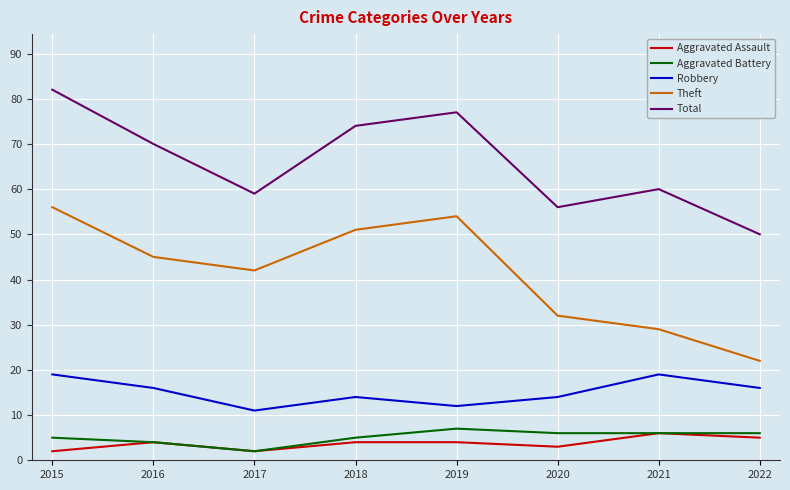

What is the highest value of the Total series?

82